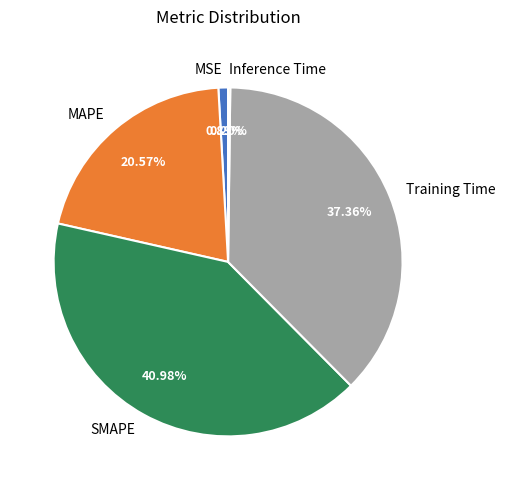

Does MSE represent more than half of the total?

No